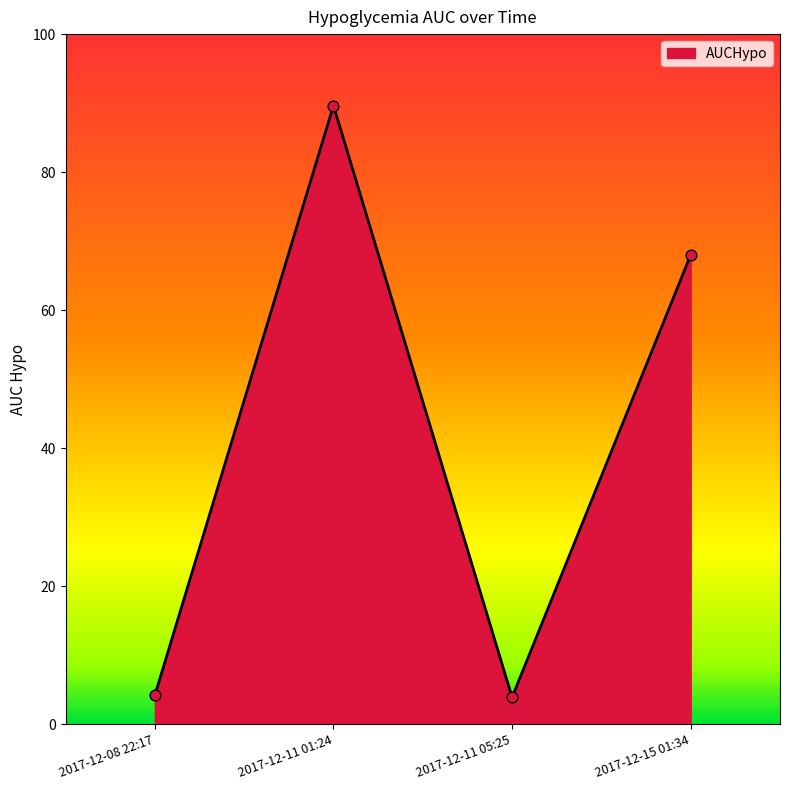

What is the ratio of the value at 2017-12-11 01:24 to the value at 2017-12-08 22:17?

21.3